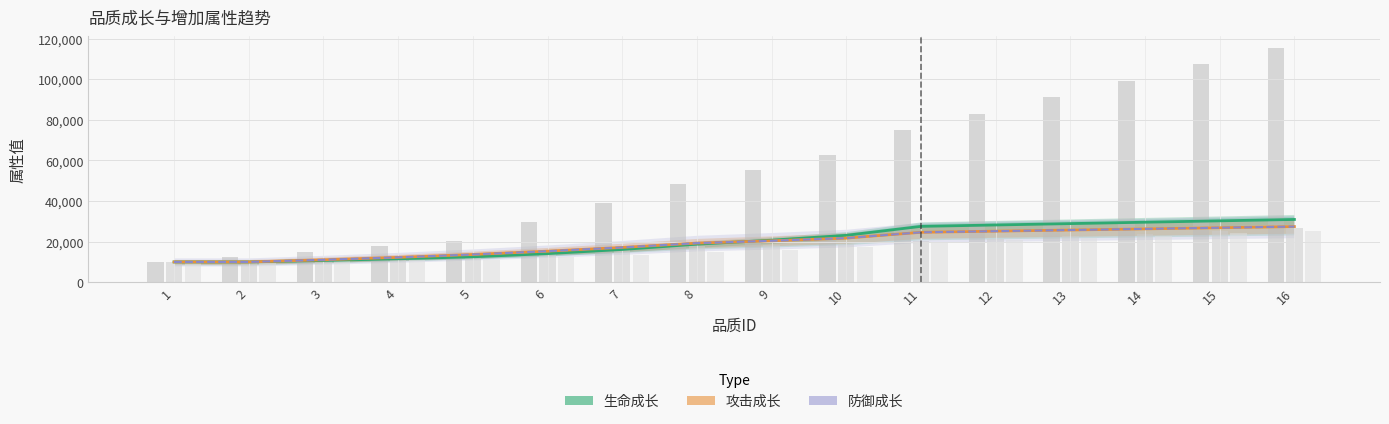

Is it true that 生命增加×20 offset equals 115480 at 16?

True